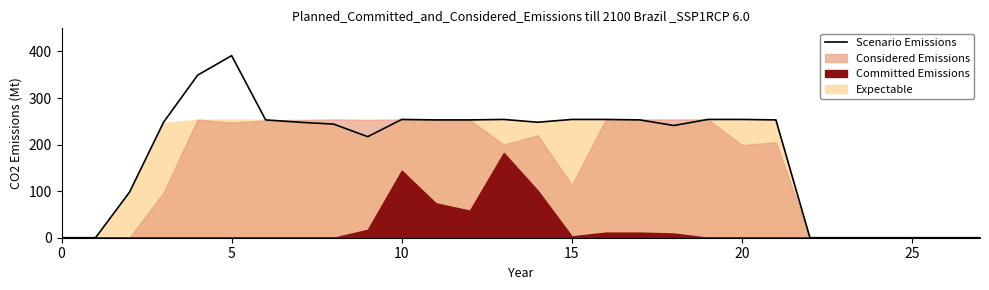

What is the change in value from 7 to 18?

-7